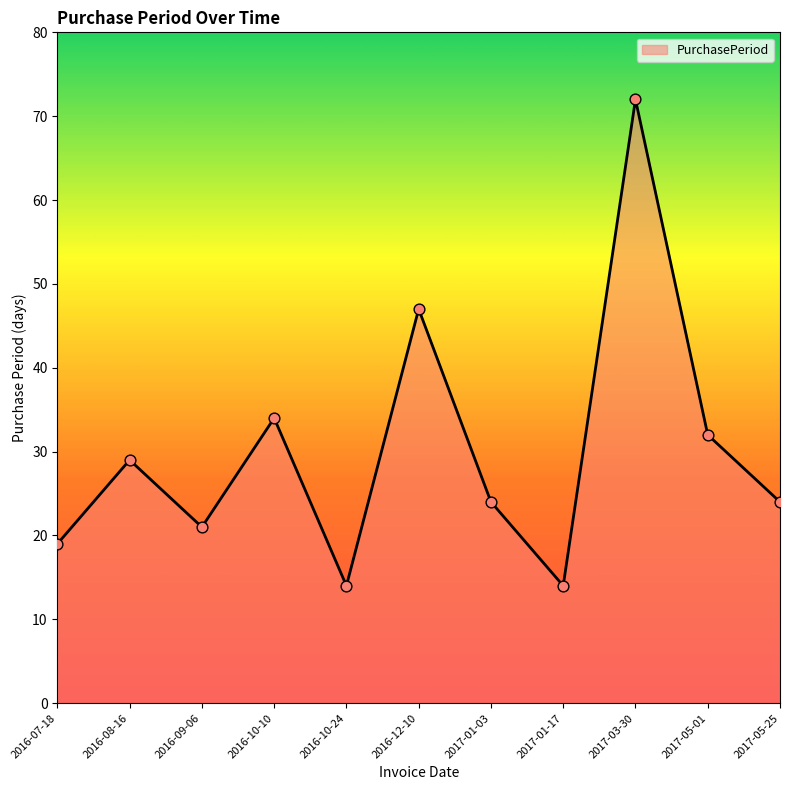

What is the ratio of the value at 2016-08-16 to the value at 2016-07-18?

1.5